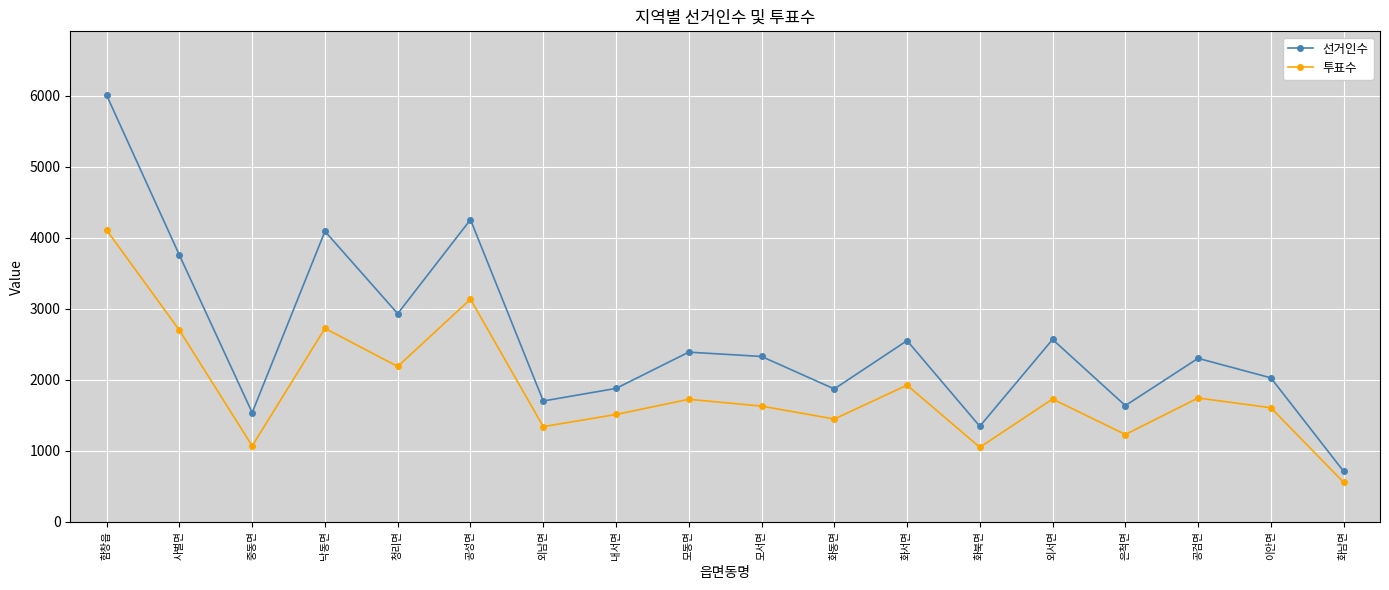

True or false: 투표수 has a value of 1901 at 화동면.

False